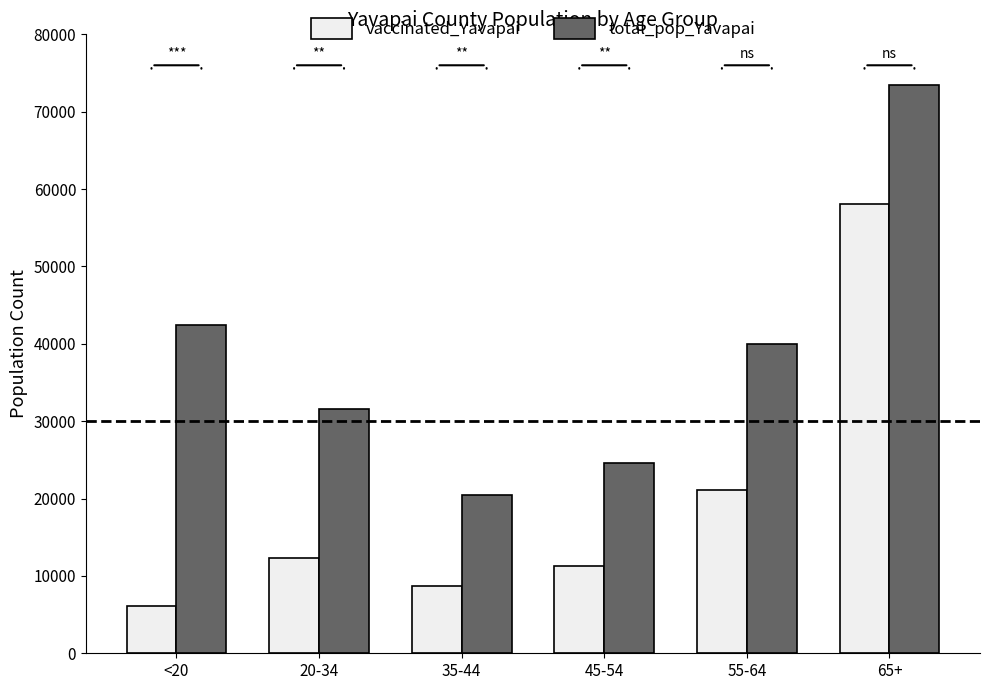

True or false: vaccinated_Yavapai has a value of 58017 at 65+.

True